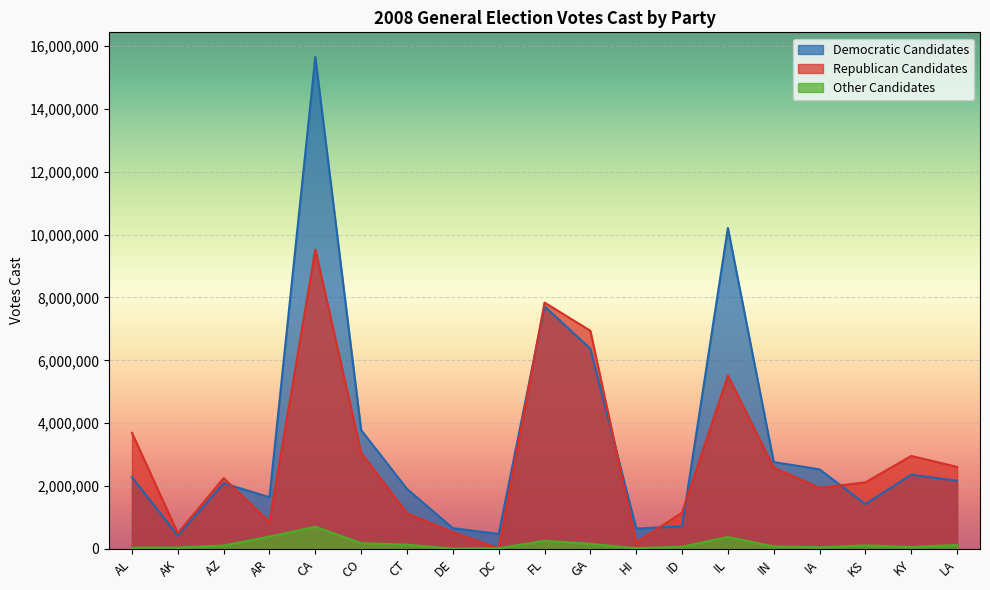

At which label is Democratic Candidates closest to 8035059?

FL